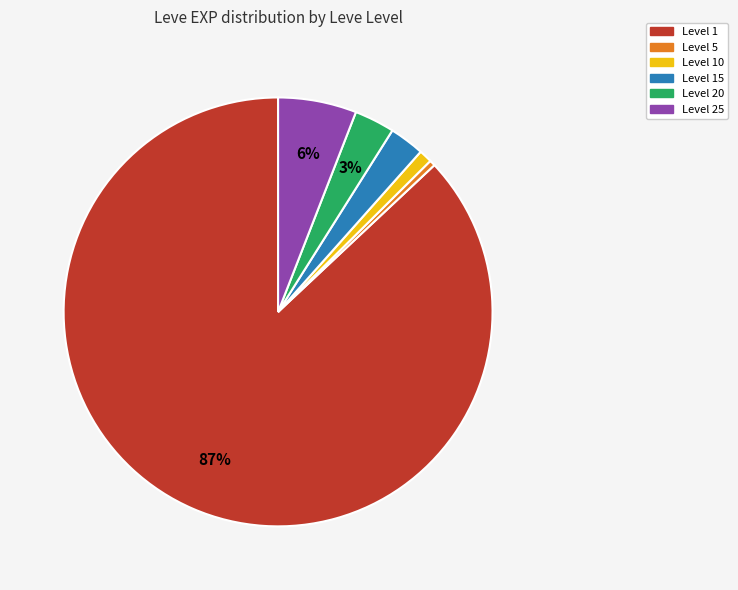

Is there any slice that represents more than half of the pie?

Yes